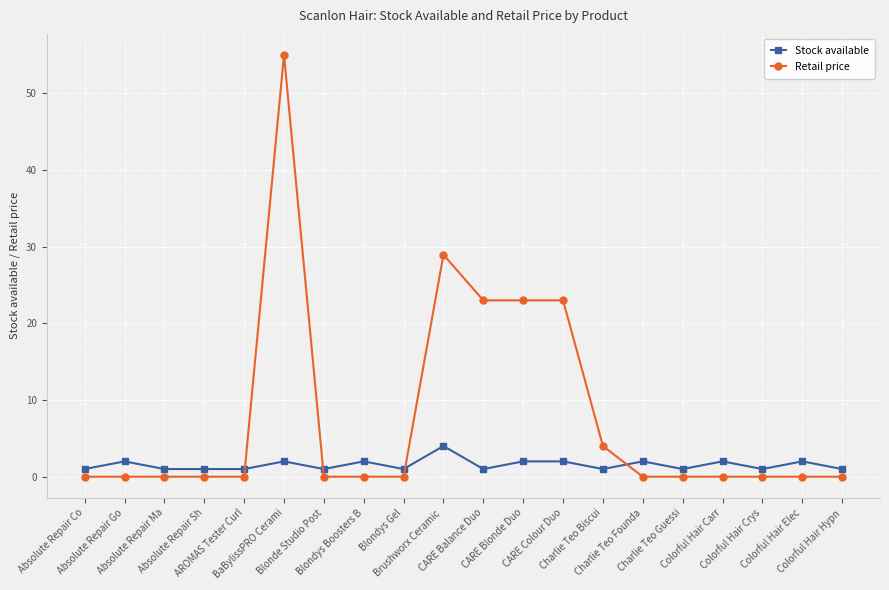

True or false: Stock available and Retail price intersect in this chart.

True